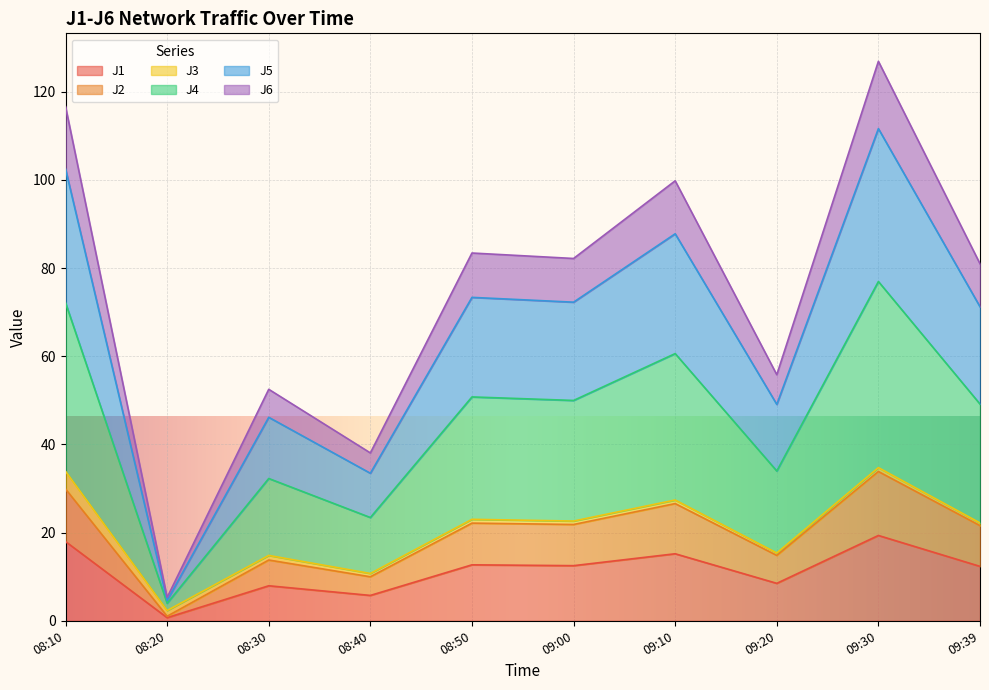

What is the total value across all series at 09:10?

99.8